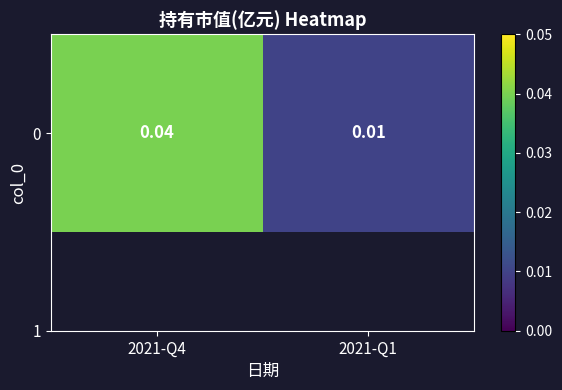

At which category does the chart reach its minimum across all series?

2021-Q1